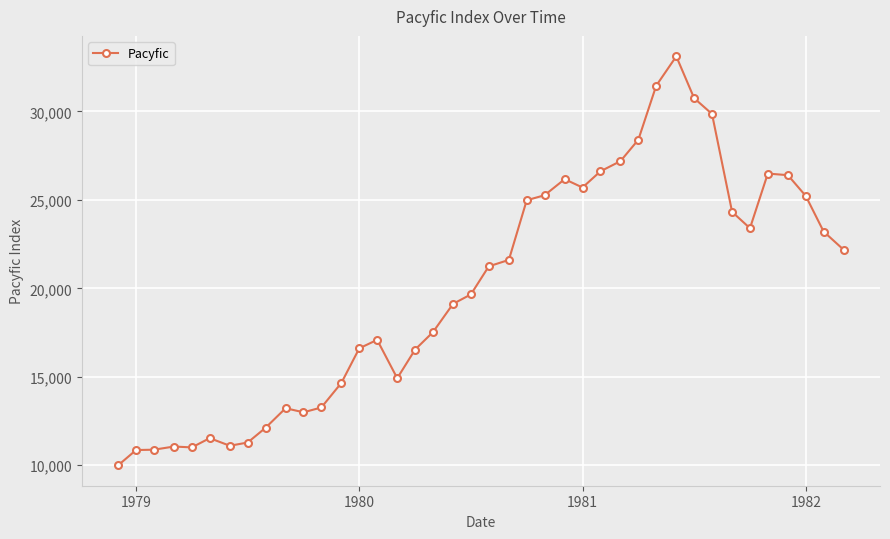

What is the value of the 7th point from the left?

11104.3